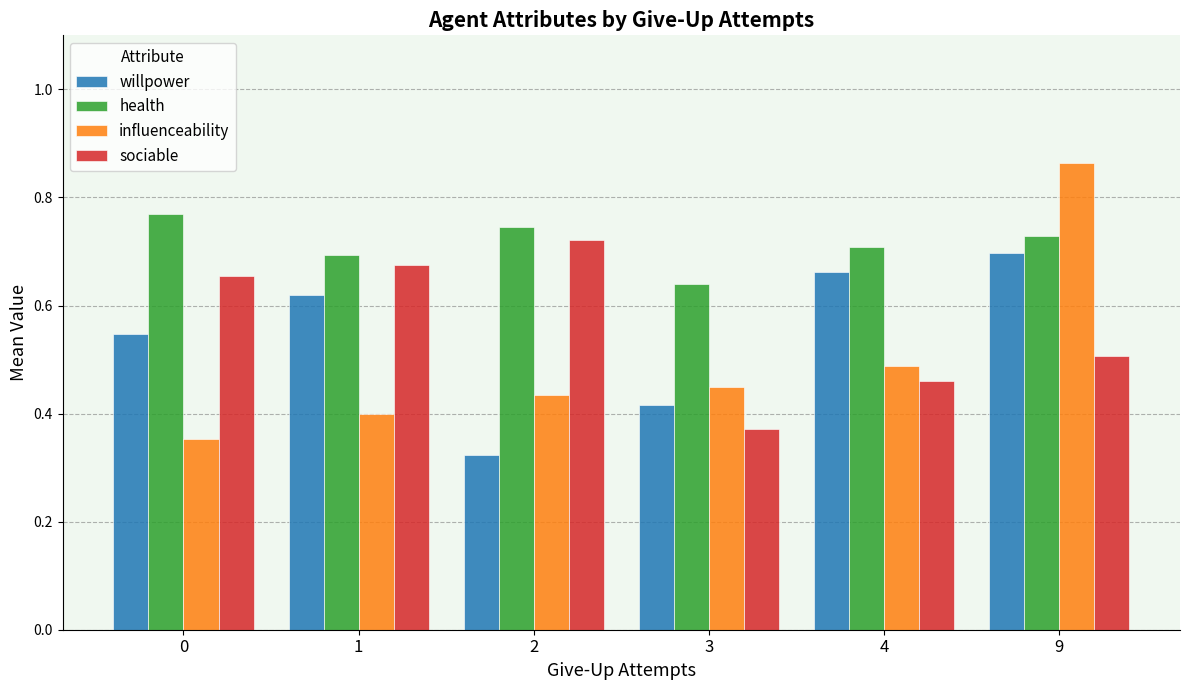

At which category is the sum across all series the highest?

9